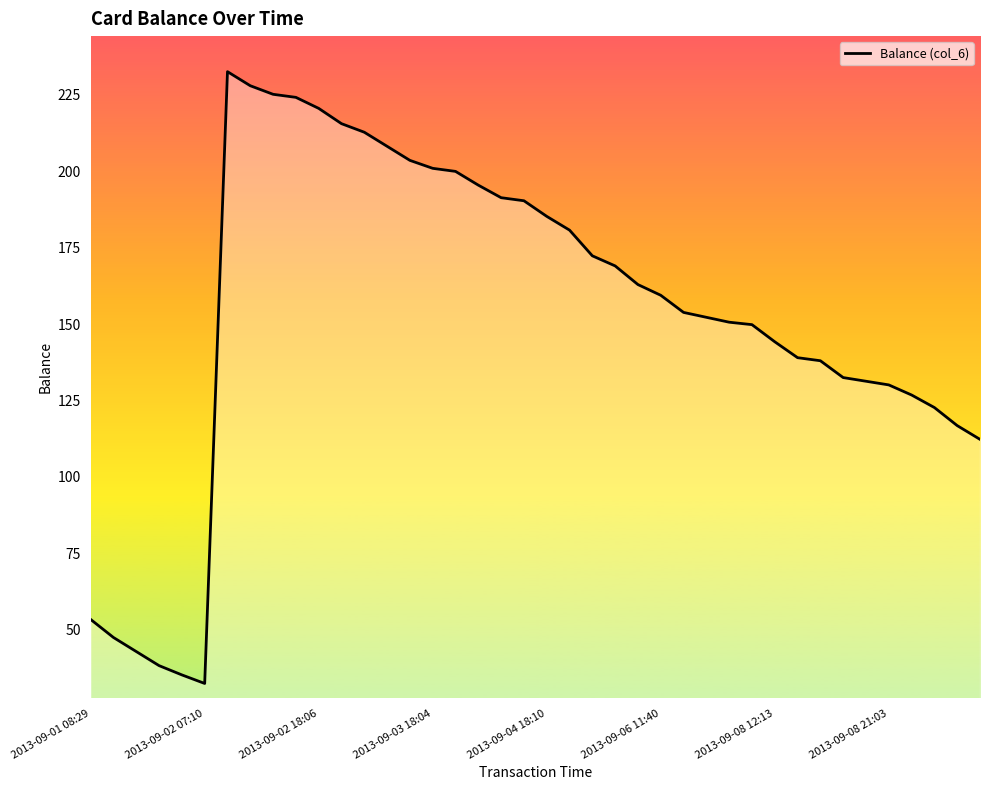

What is the difference between the maximum and minimum values?

200.0